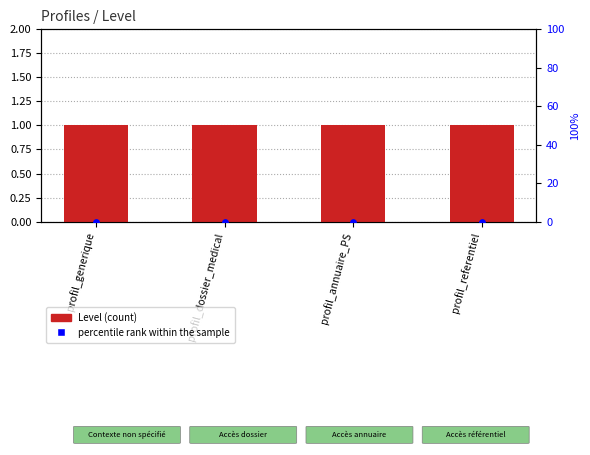

Which series contains the highest Y value?

Level